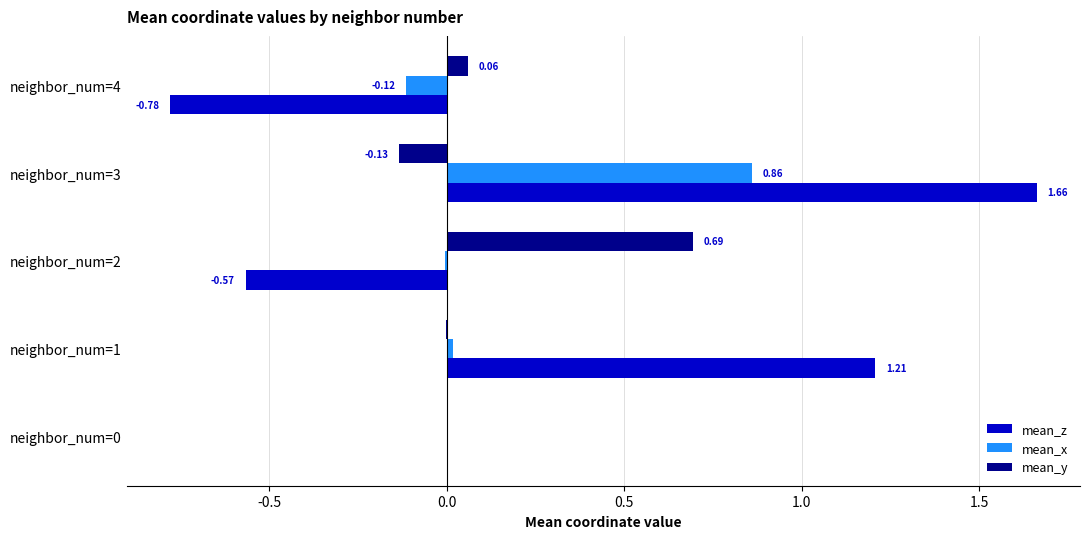

What is the average value of the mean_x series?

0.2